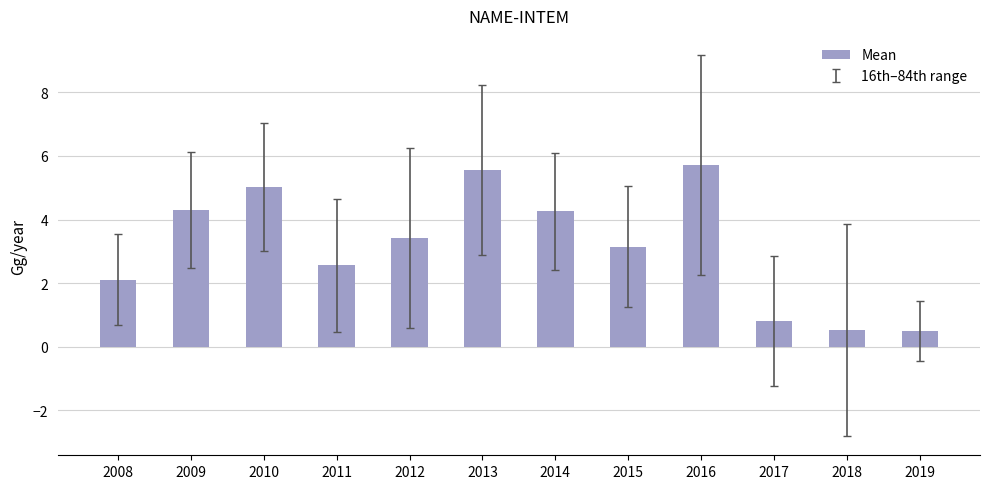

The value at 2015 is 4.7. True or false?

False